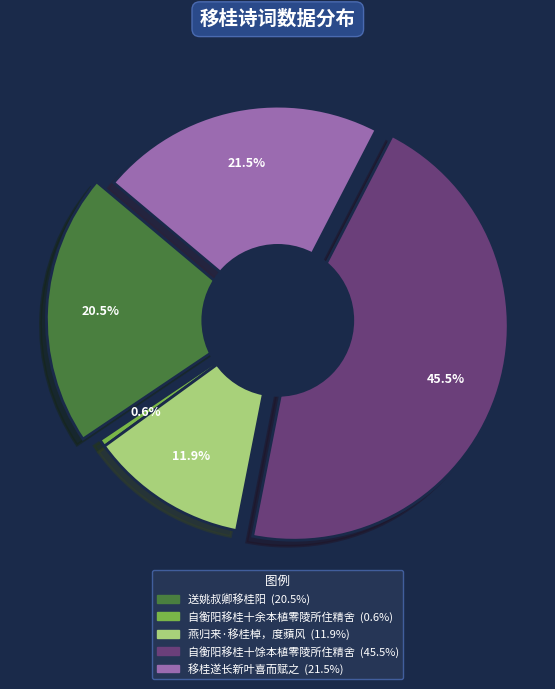

To the nearest percent, what is the average slice percentage?

20%